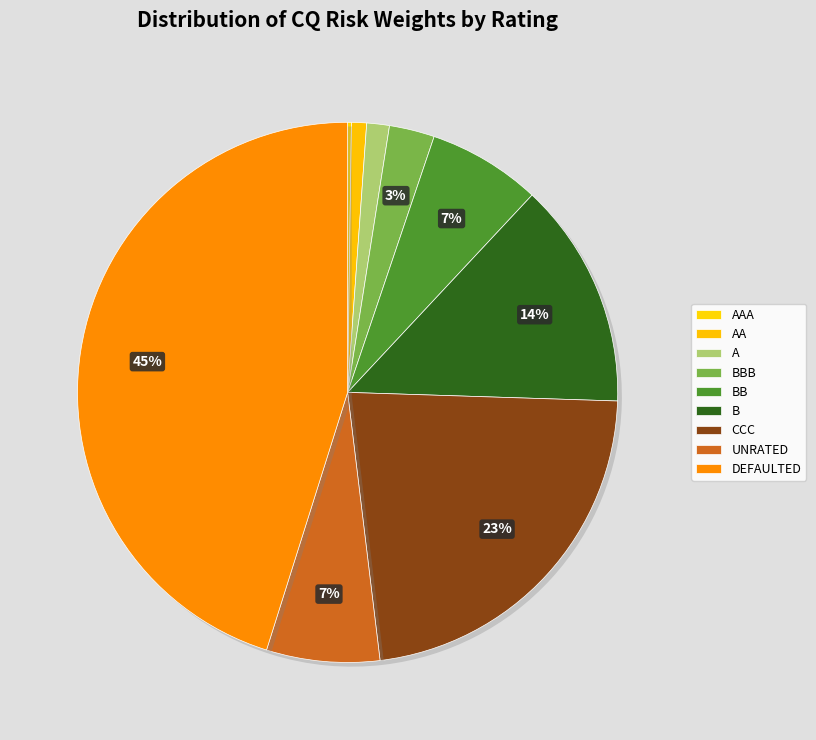

Rank the categories by value from highest to lowest.

DEFAULTED, CCC, B, BB, UNRATED, BBB, A, AA, AAA